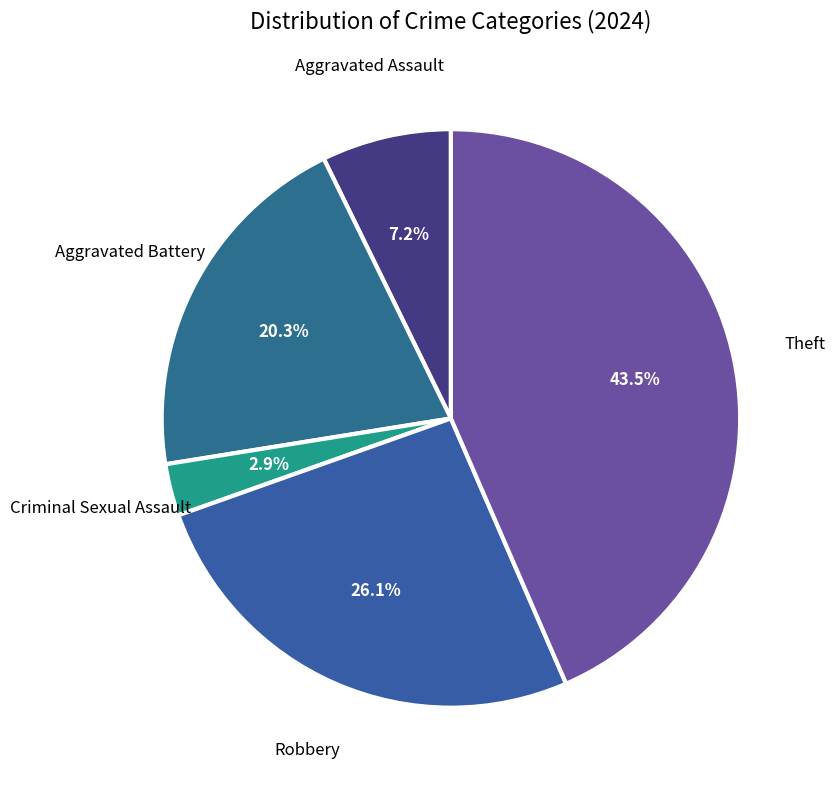

What is the ratio of the value at Aggravated Battery to the value at Robbery?

0.8